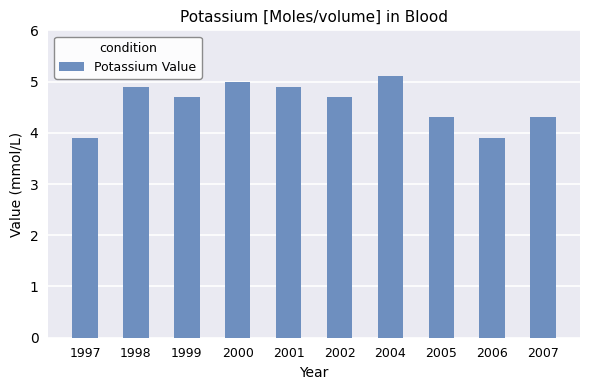

What is the change in value from 1997 to 2001?

+1.0